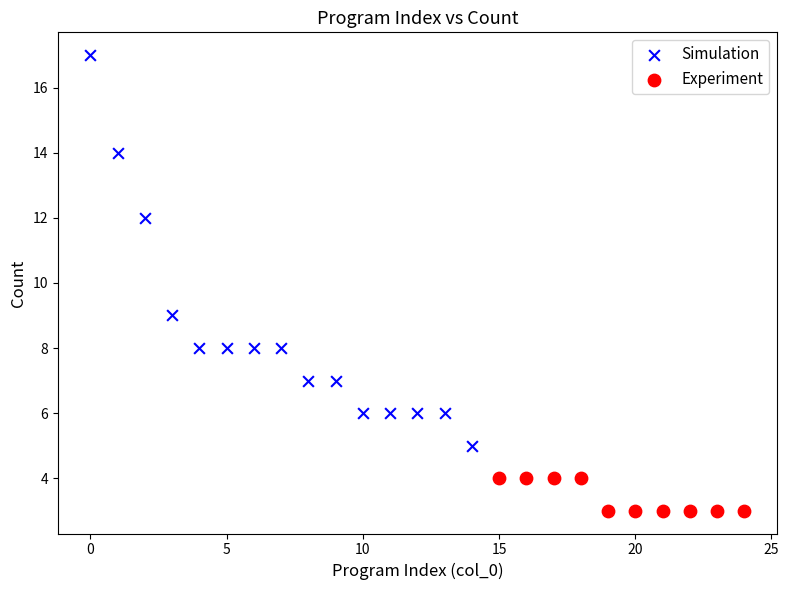

Which series contains the highest Y value?

Simulation